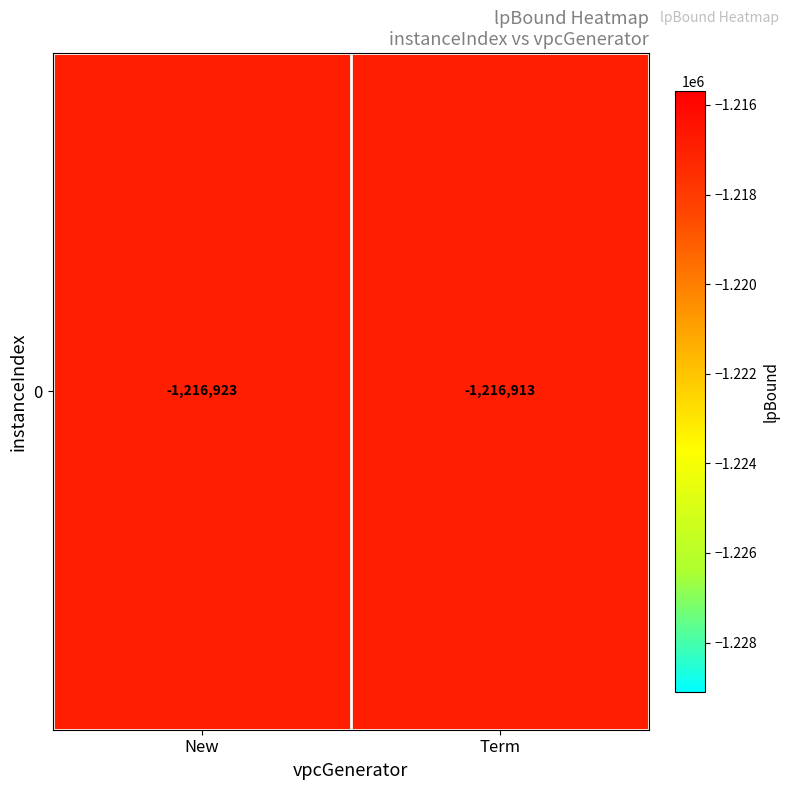

What is the average value?

-1216918.4